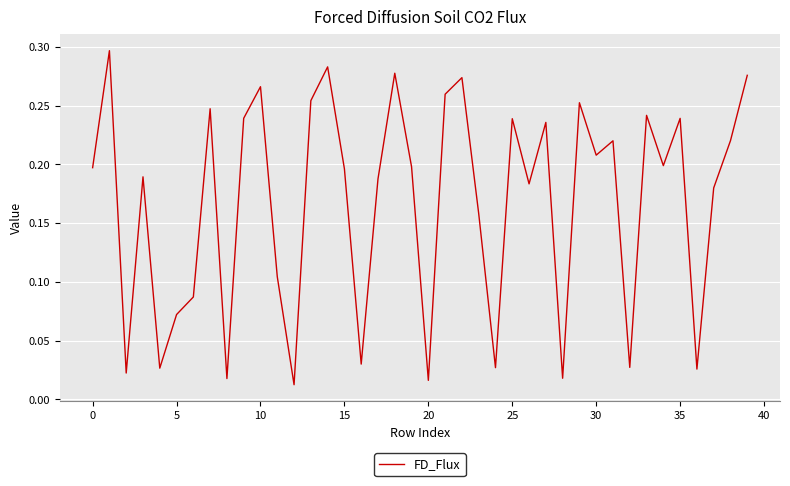

Does the chart display data point markers on the line(s)?

No